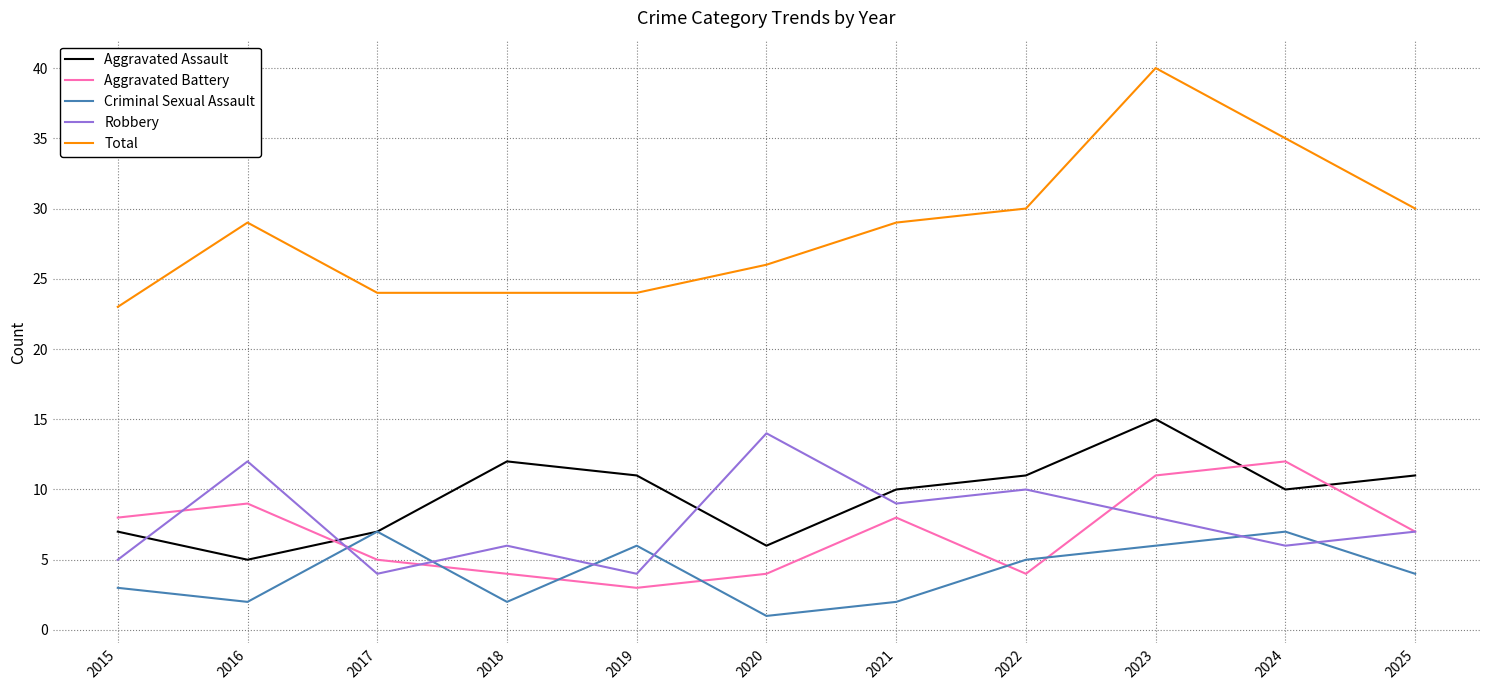

The Aggravated Battery series shows 8 at 2015. True or false?

True